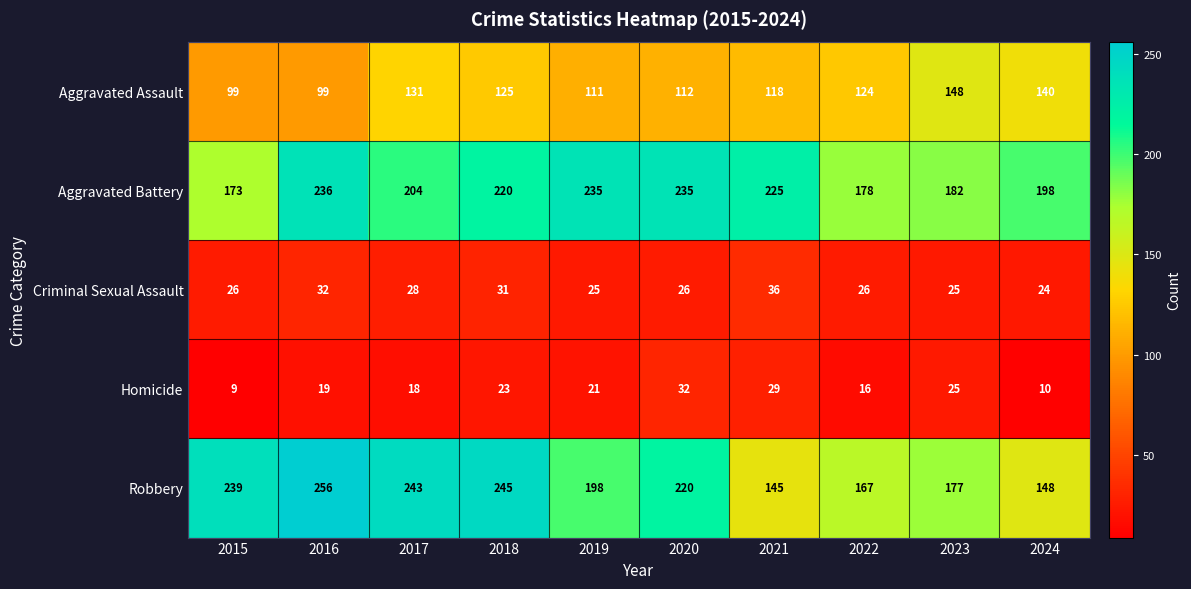

At which category does the chart reach its minimum across all series?

2015